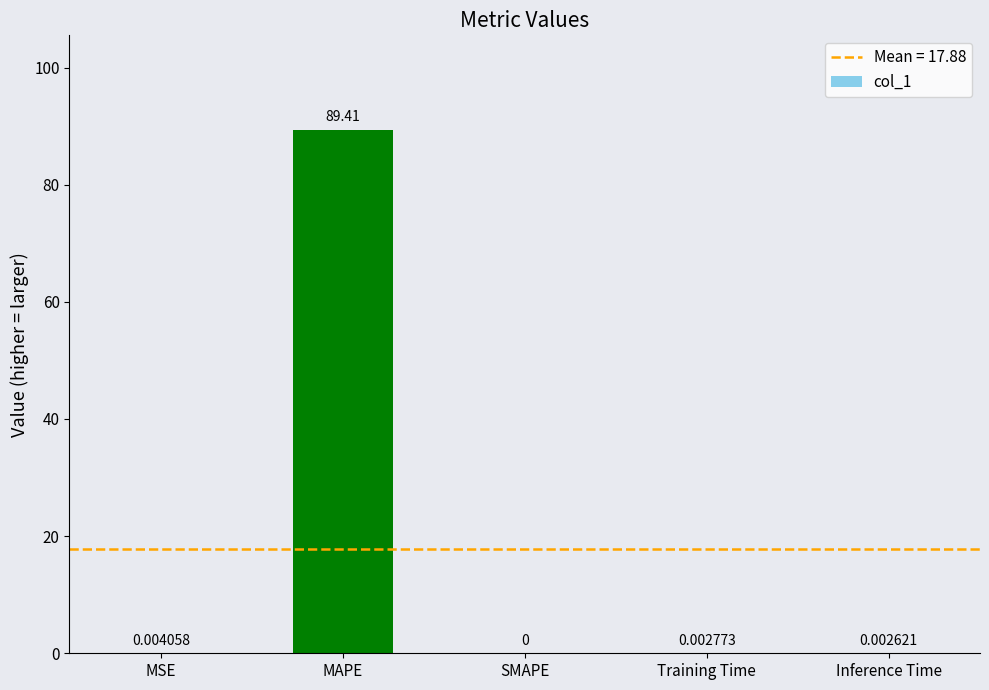

Between MSE and Inference Time, which is larger?

MSE